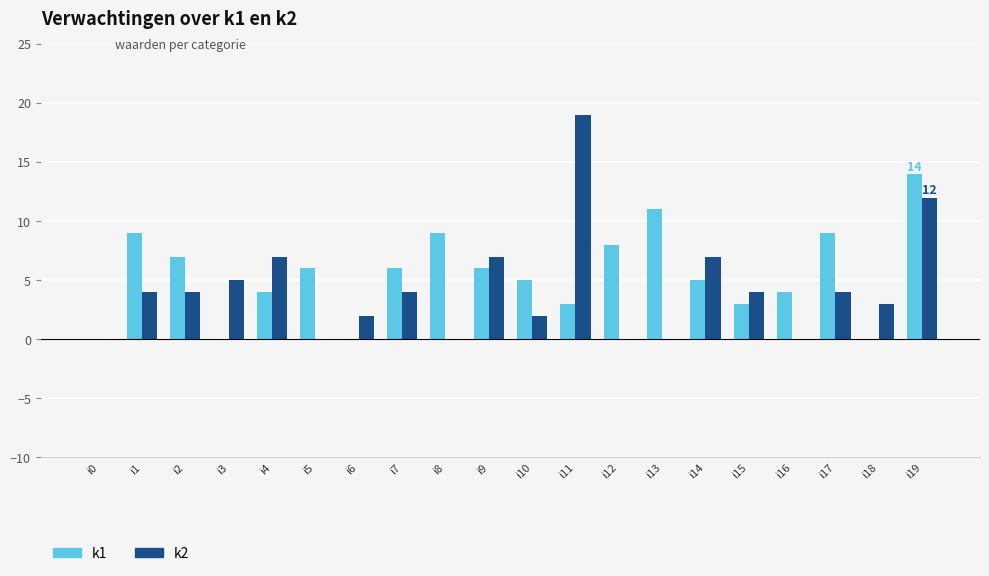

What is the spread (max minus min) of values at i7?

2